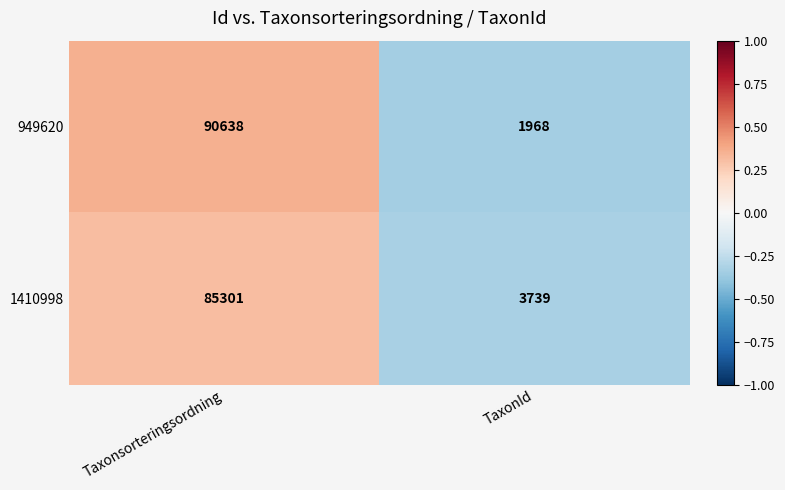

Which category has the highest value across all series?

Taxonsorteringsordning